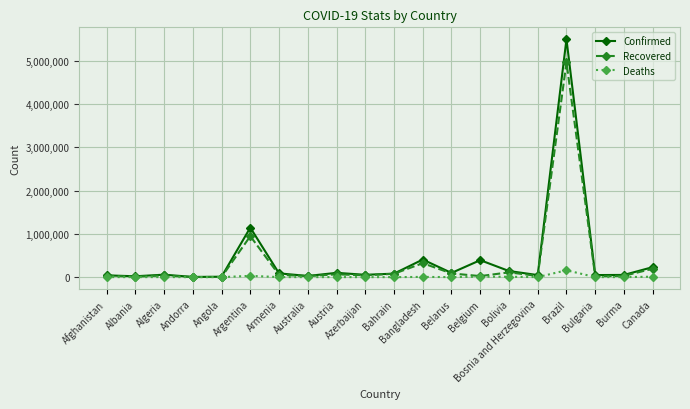

What is the maximum value for Recovered?

4962574